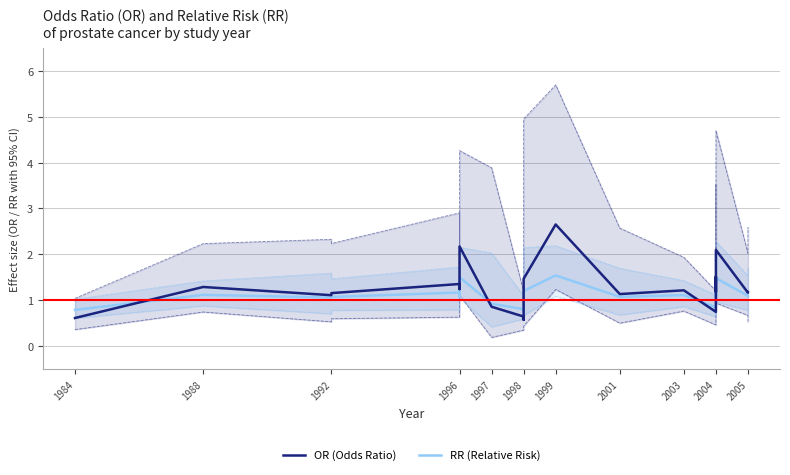

Rank the series by their average value, from highest to lowest.

OR (Odds Ratio), RR (Relative Risk)